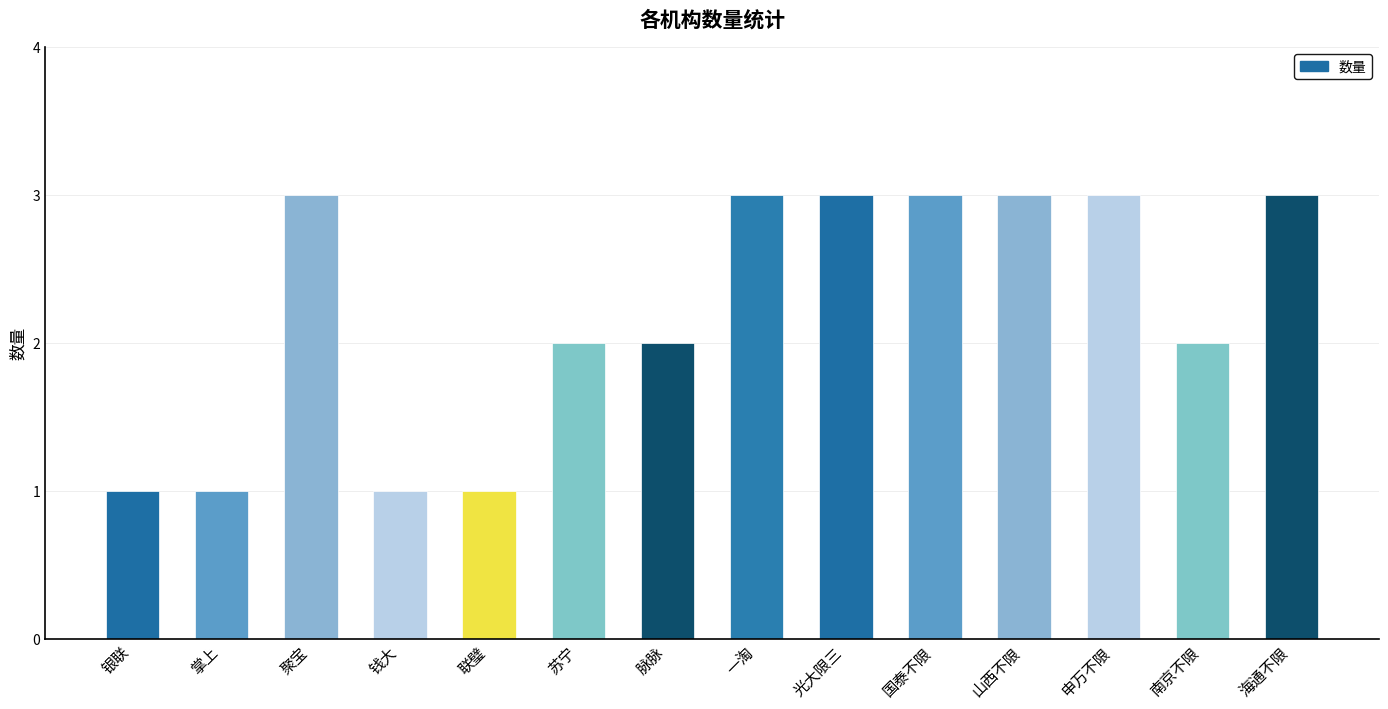

What is the label of the 7th bar from the right?

一淘